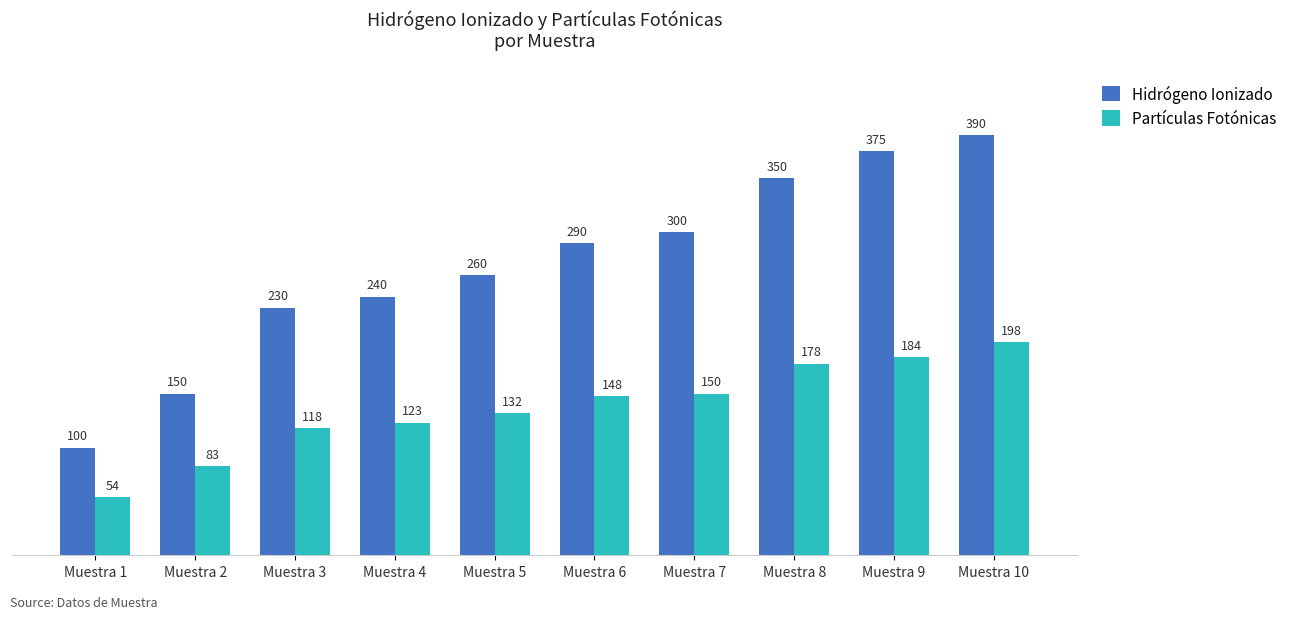

Reading left to right, list all the values displayed in this chart.

Hidrógeno Ionizado: 100	150	230	240	260	290	300	350	375	390
Partículas Fotónicas: 54	83	118	123	132	148	150	178	184	198